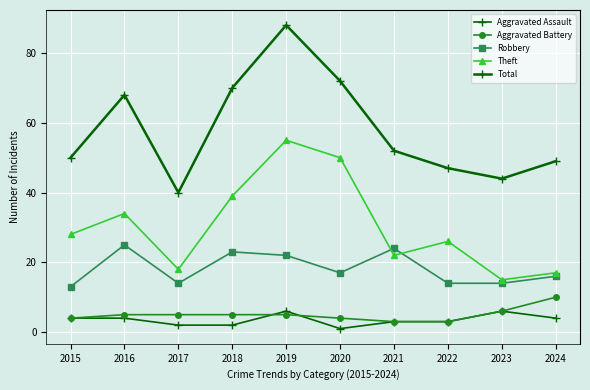

Is this an area chart (filled region under the line)?

No